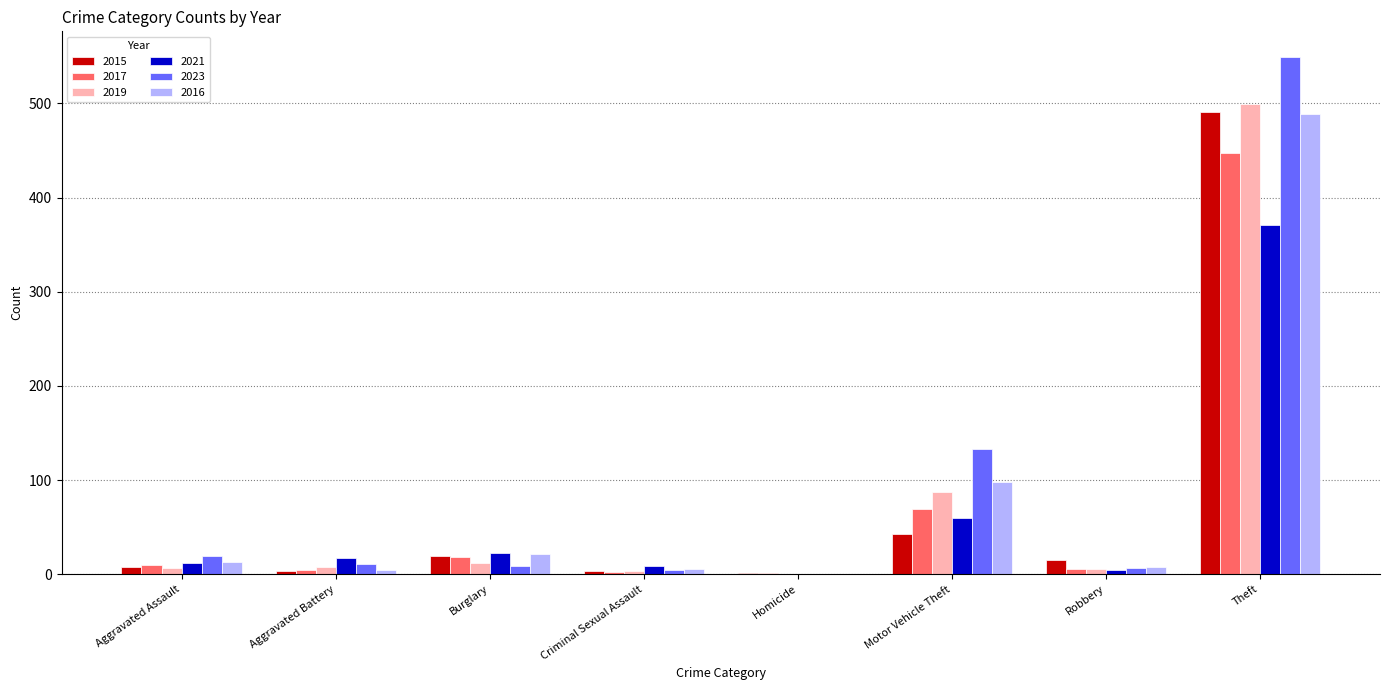

What is the maximum value shown in the chart?

549